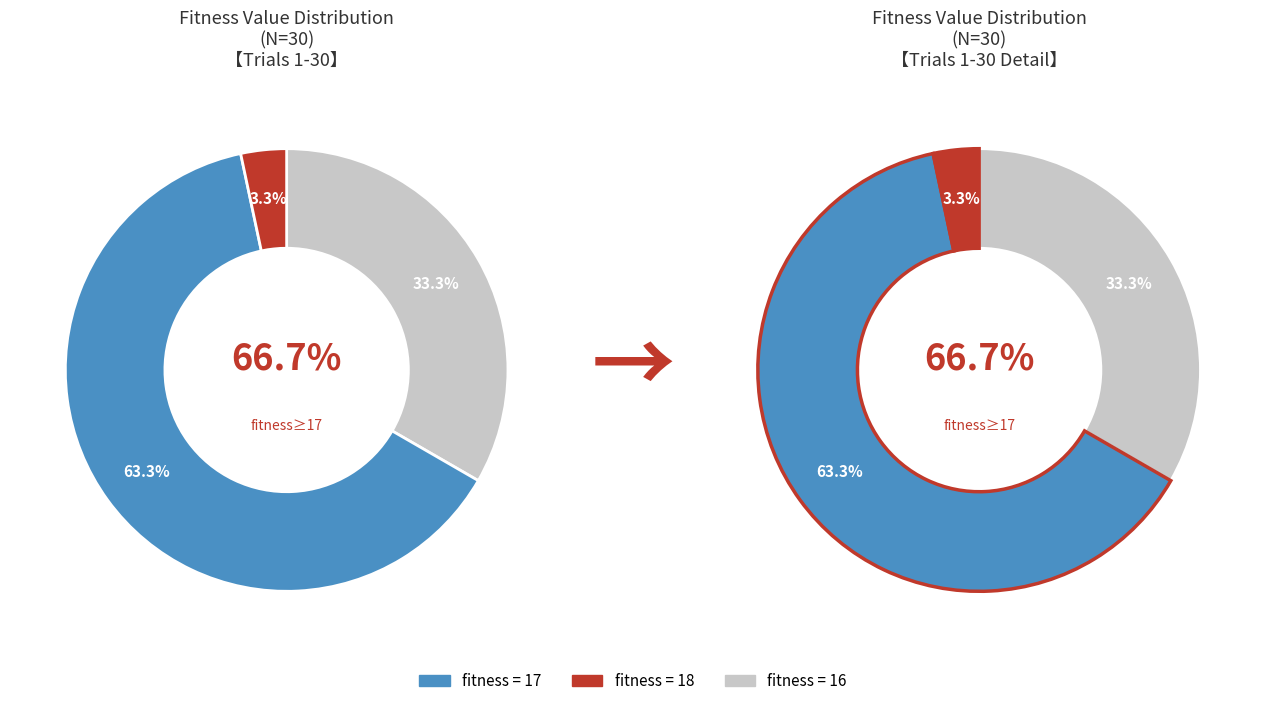

Is there any slice that represents more than half of the pie?

Yes